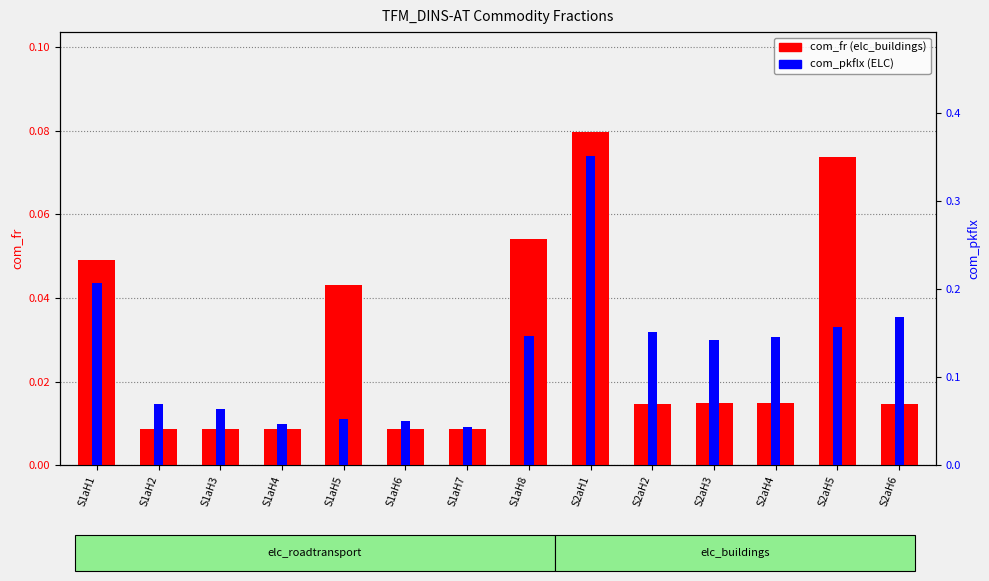

How many groups of bars are there?

14